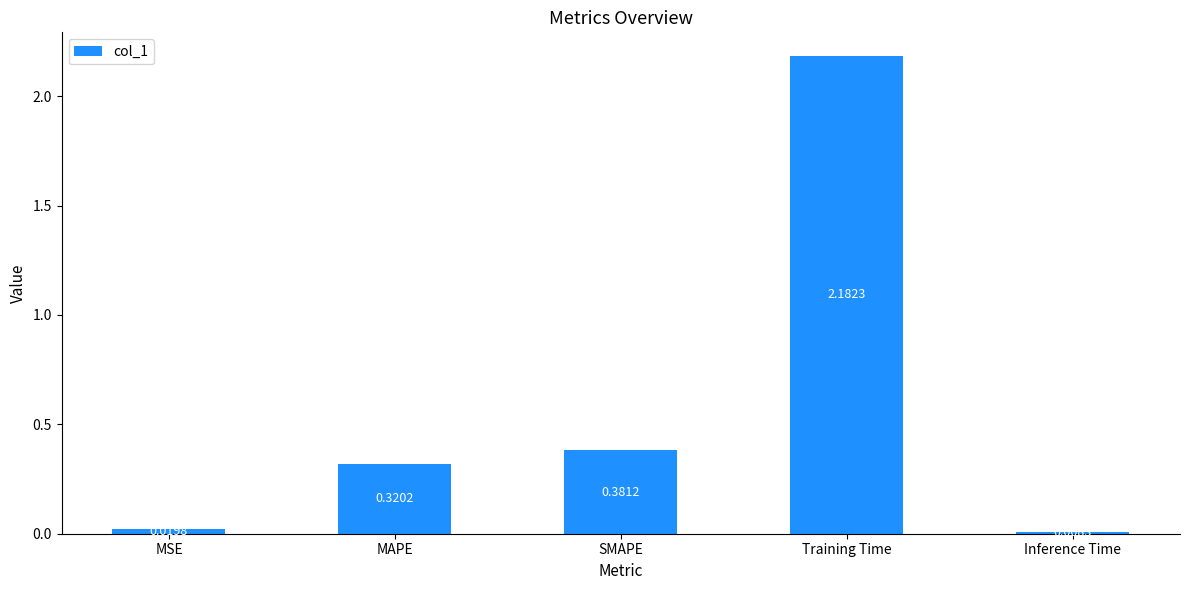

What is the label of the 1st bar from the left?

MSE